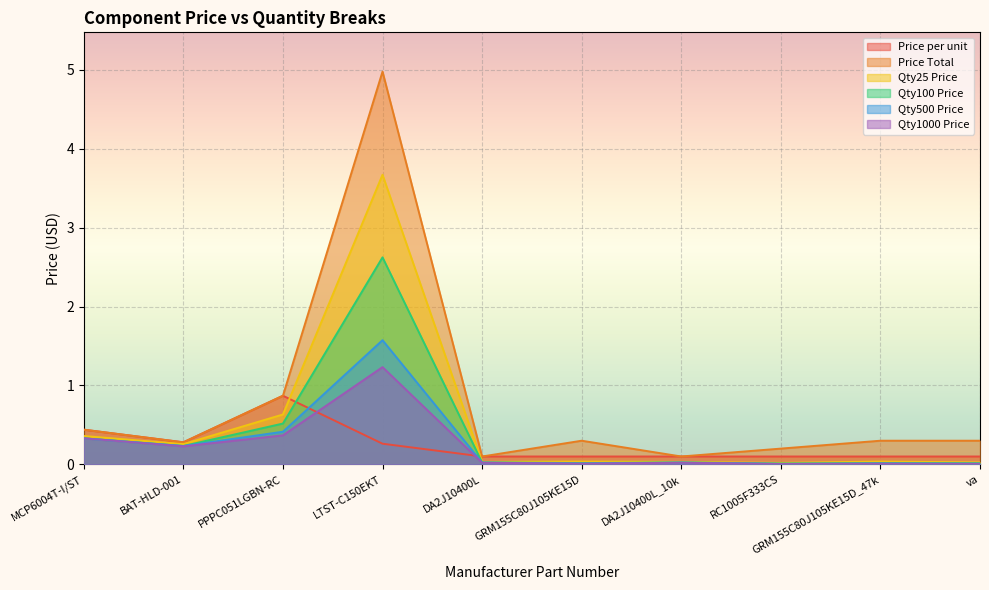

The Qty500 Price series shows 0.0 at va. True or false?

True